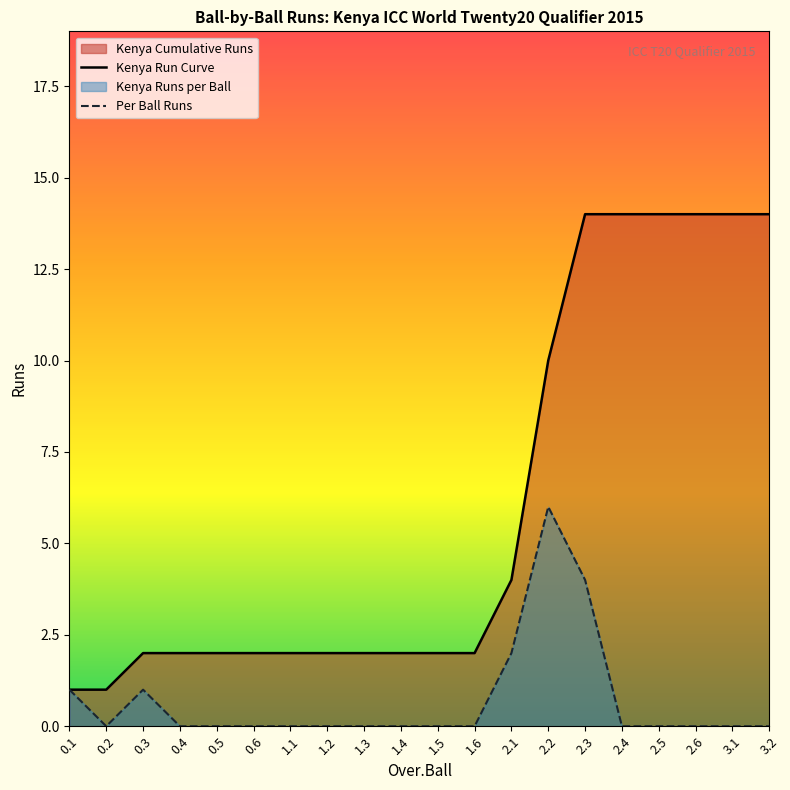

What position from the left is 2.3?

15